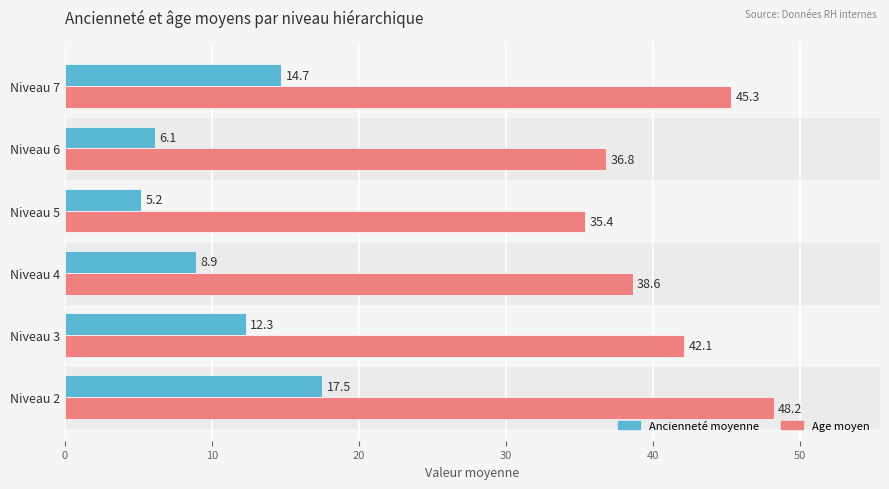

What is the sum of the Ancienneté moyenne values at Niveau 5 and Niveau 4?

14.1